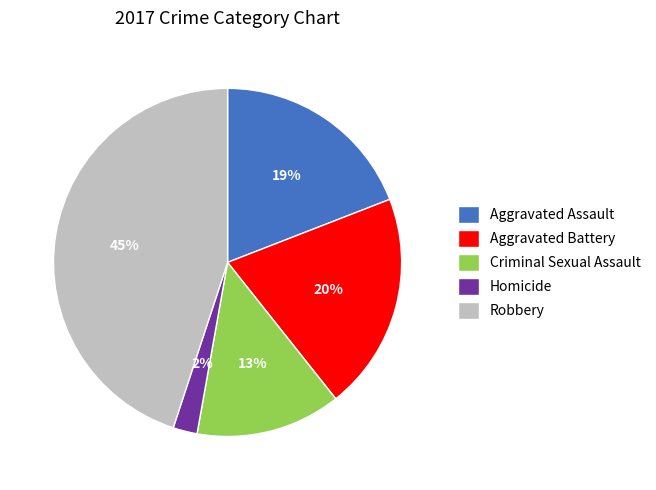

True or false: Criminal Sexual Assault accounts for 13% of the total.

True